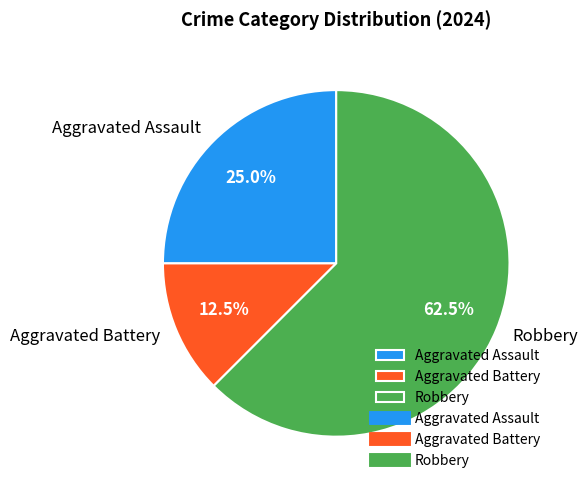

Approximately how many times larger is the value at Aggravated Battery compared to Robbery?

0.2